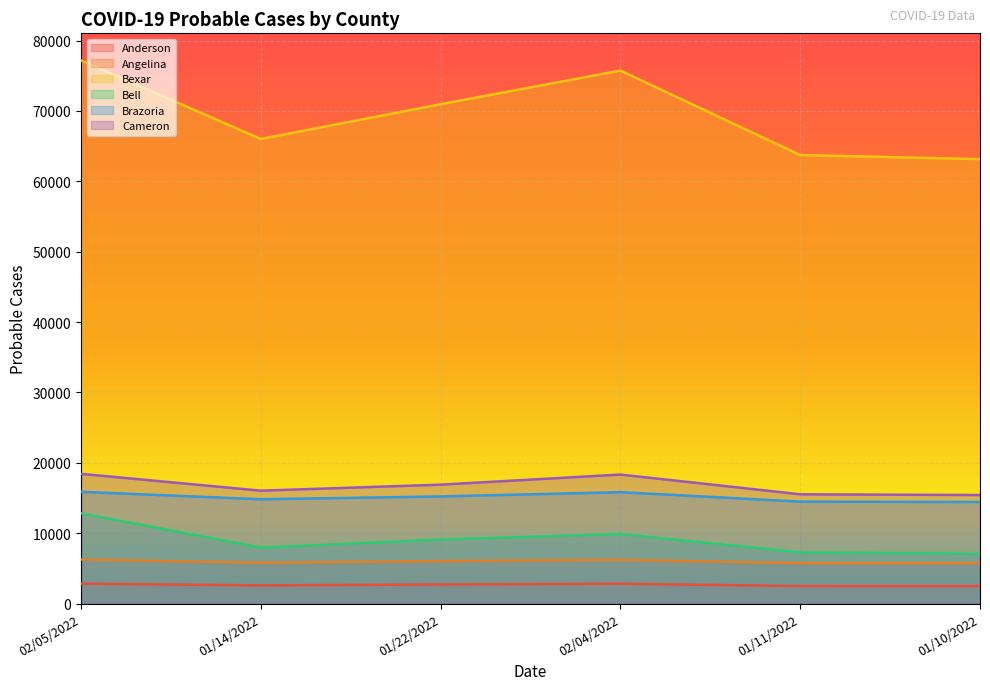

Read the Bexar value at 01/11/2022, to the nearest 100.

63700